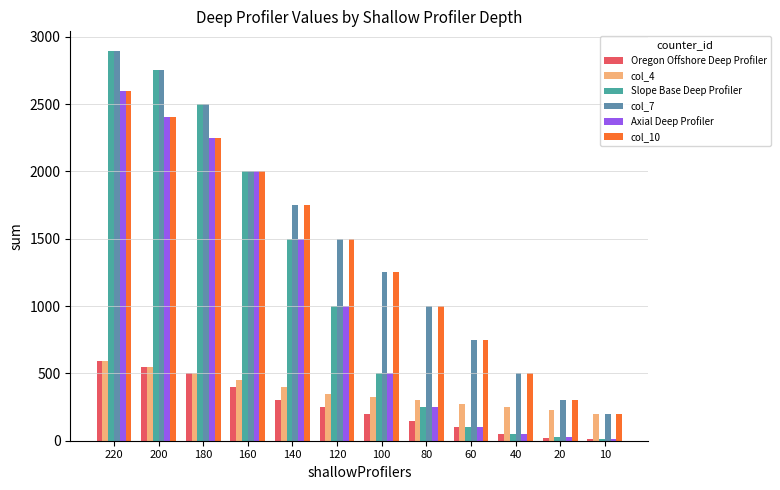

Which category has the lowest value in the col_10 series?

10